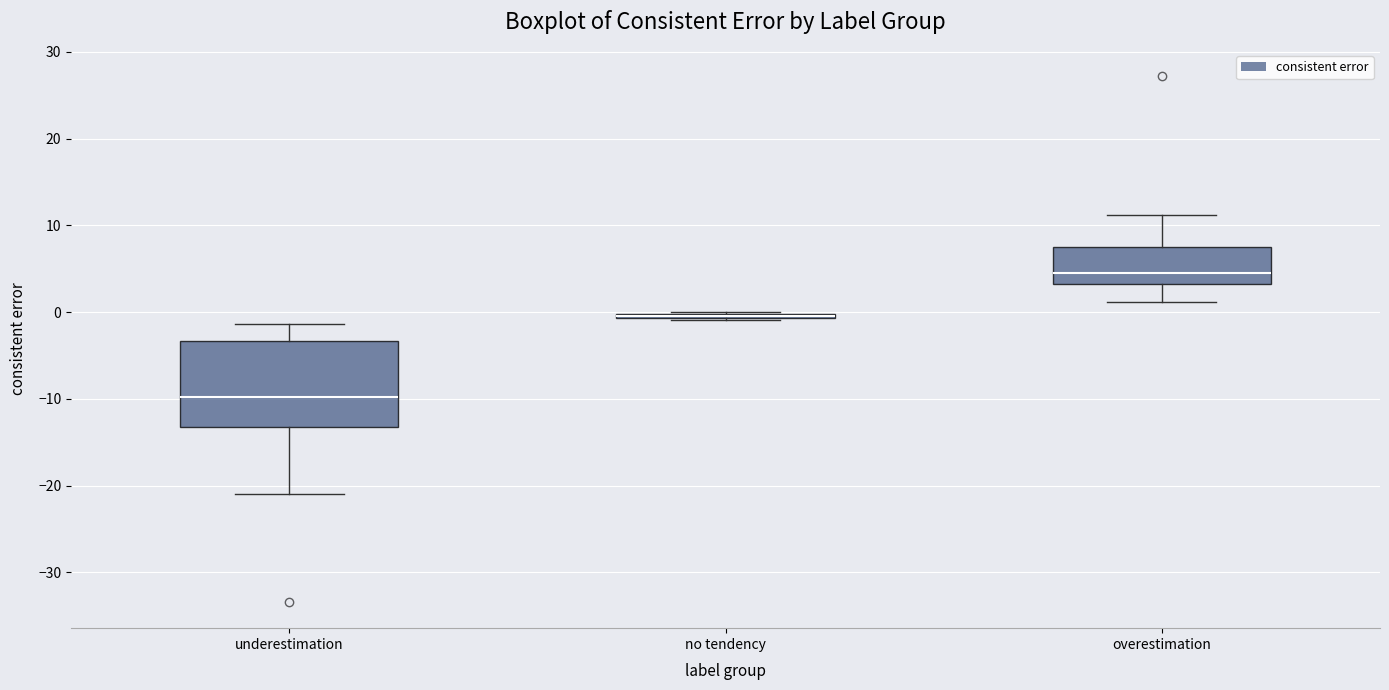

Which box is the tallest, from its lower edge to its upper edge?

underestimation